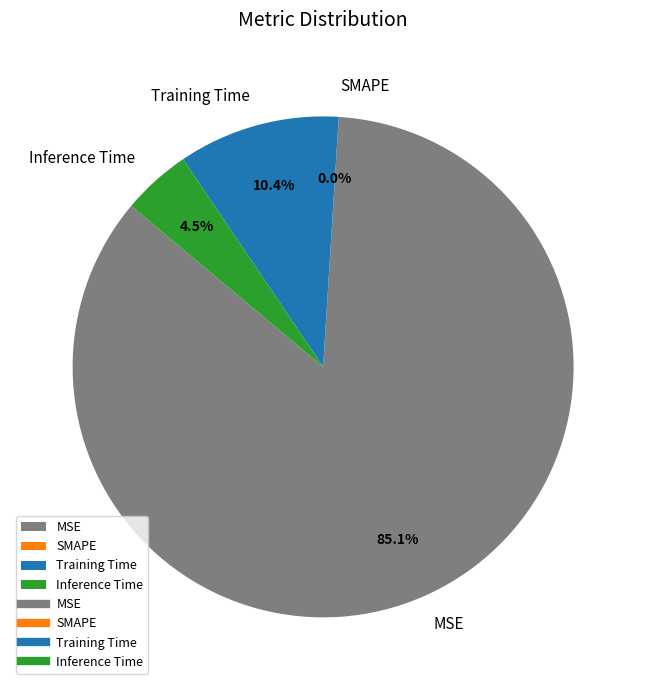

How many segments does this pie chart have?

4